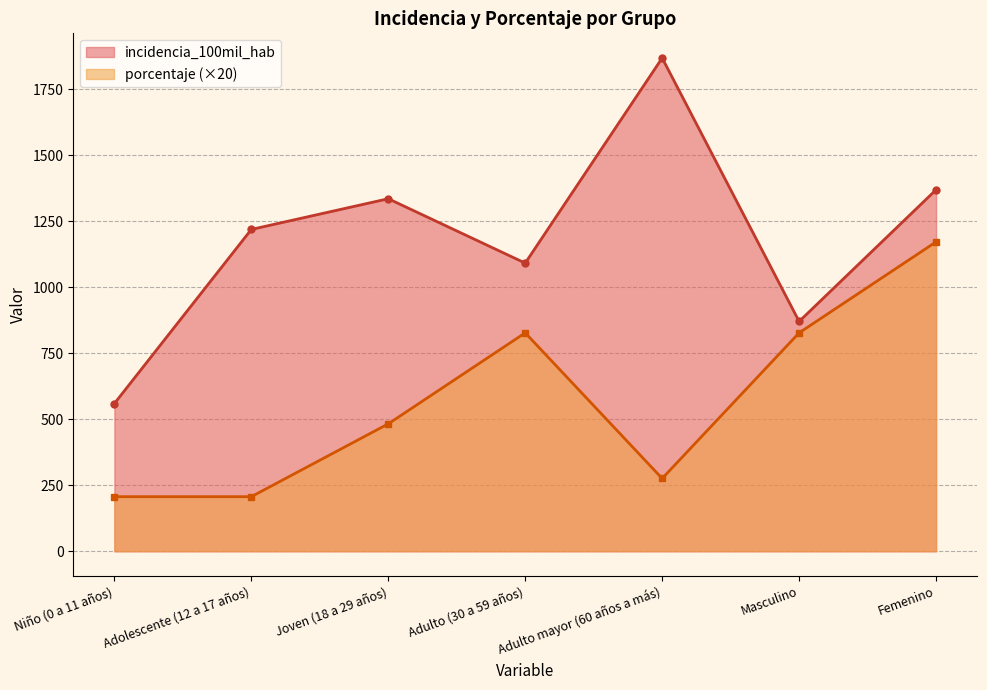

What is the minimum value for incidencia_100mil_hab?

559.7